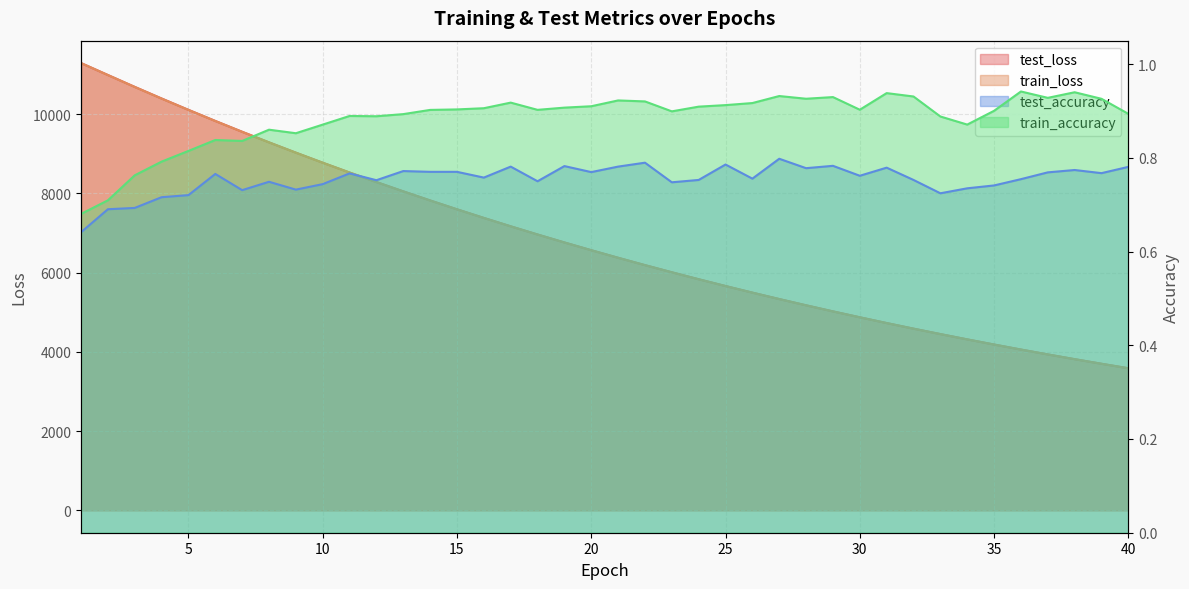

True or false: test_accuracy has more than 2 points higher than both neighbors.

True